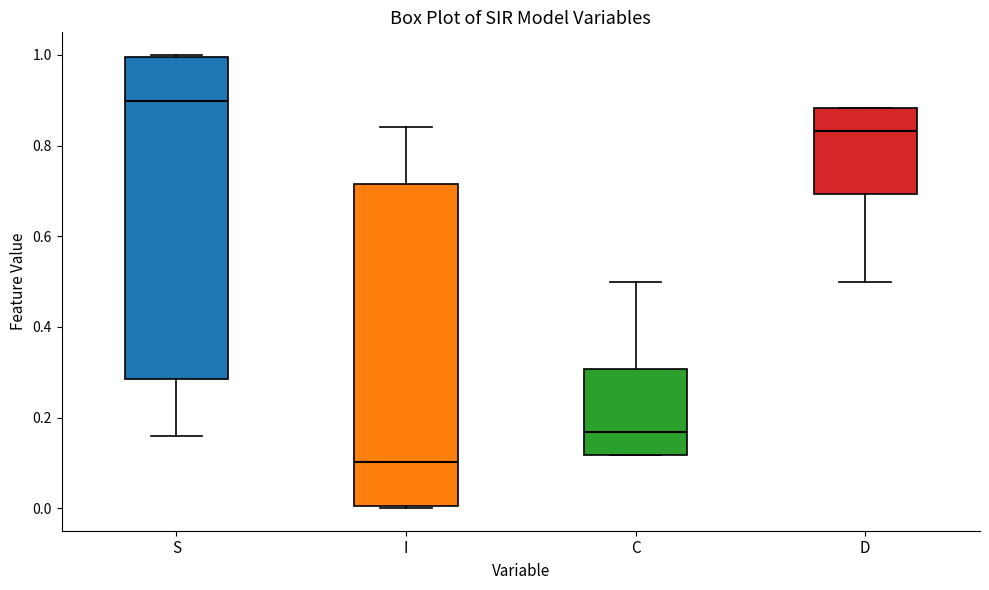

Reading left to right, transcribe this box plot: for each box, give where its median line is, the range the box spans, and where its two whiskers end, as read against the y-axis. The values are not printed on the chart, so give them approximately, as read against the axis.

S: median 0.90, box 0.28 to 1.00, whiskers 0.16 to 1.00
I: median 0.10, box 0.00 to 0.72, whiskers 0.00 to 0.84
C: median 0.16, box 0.12 to 0.30, whiskers 0.12 to 0.50
D: median 0.84, box 0.70 to 0.88, whiskers 0.50 to 0.88